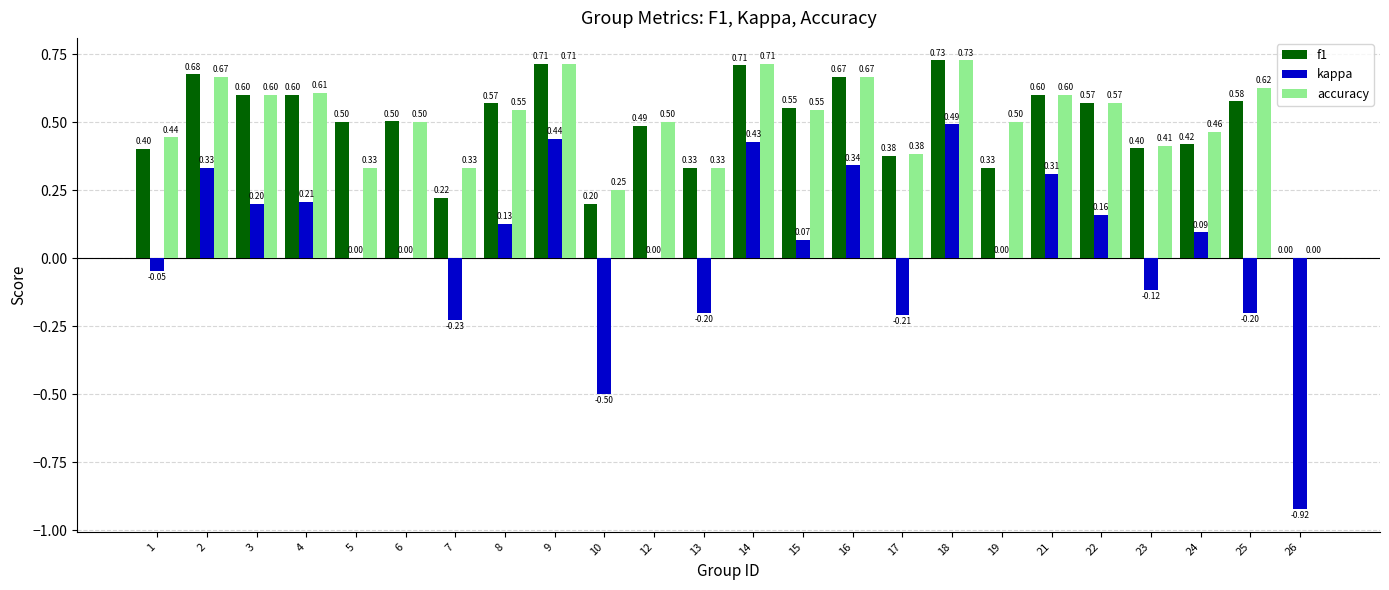

How many positive values does the accuracy series have?

23